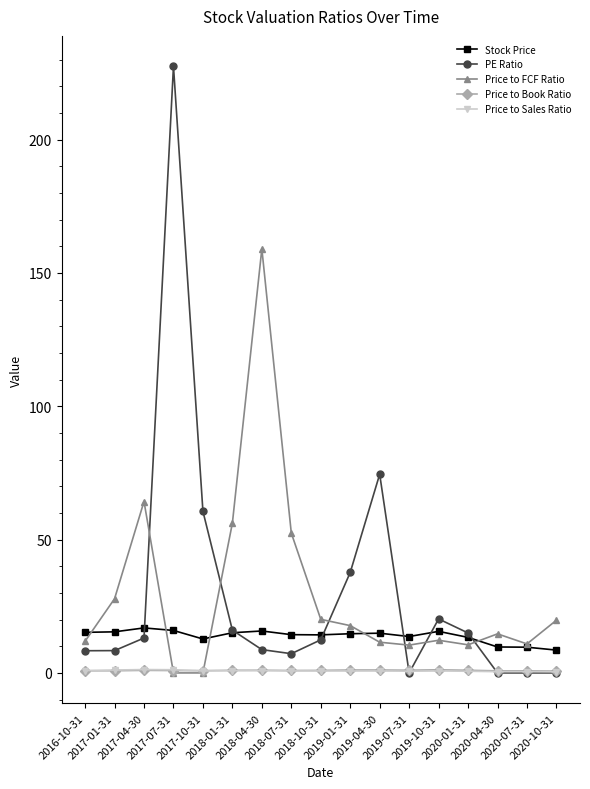

Which series has the largest range (max minus min)?

PE Ratio